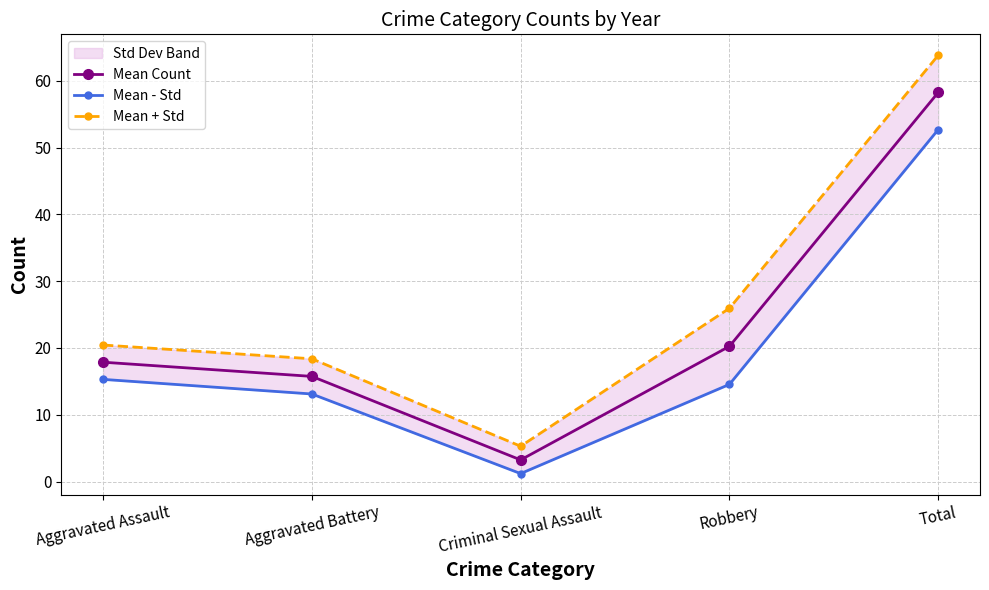

Where is Mean + Std nearest to the value 34?

Robbery